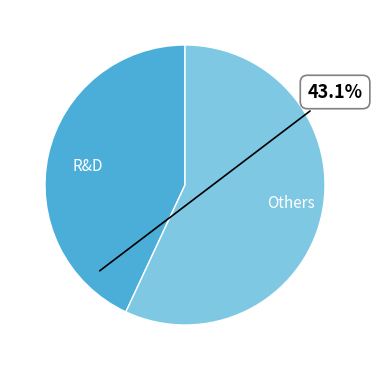

Is it true that Others is 48% of the pie?

False